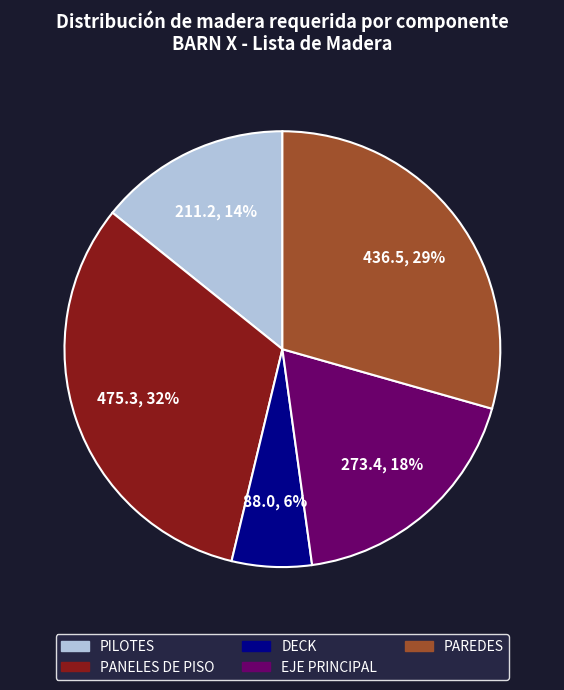

How many slices are in this pie chart?

5